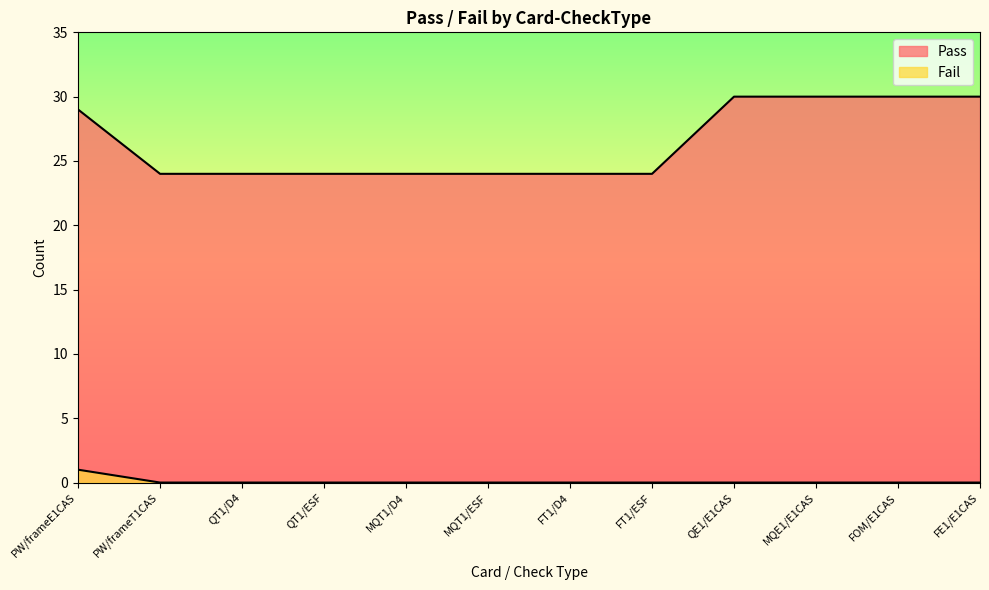

Rank the series at FT1/D4 from highest to lowest value.

Pass, Fail